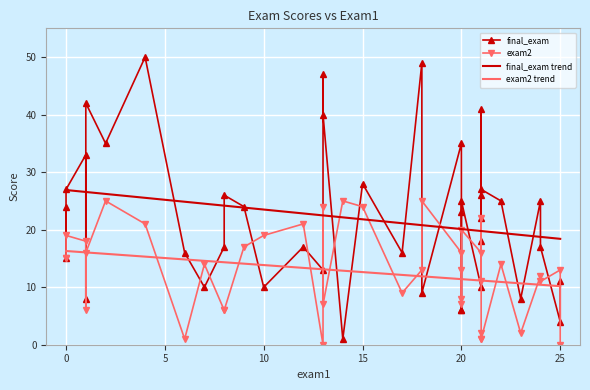

Is this an area chart (filled region under the line)?

No